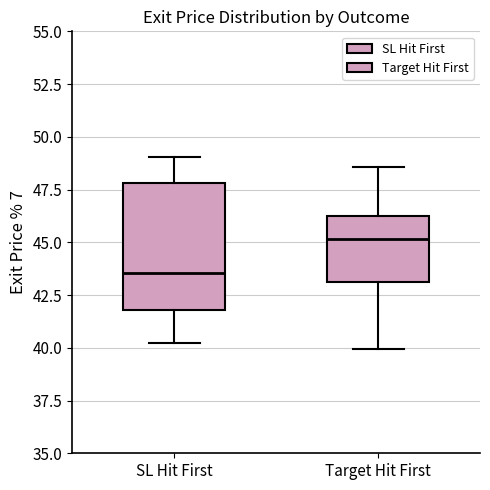

Which box is the tallest, from its lower edge to its upper edge?

SL Hit First